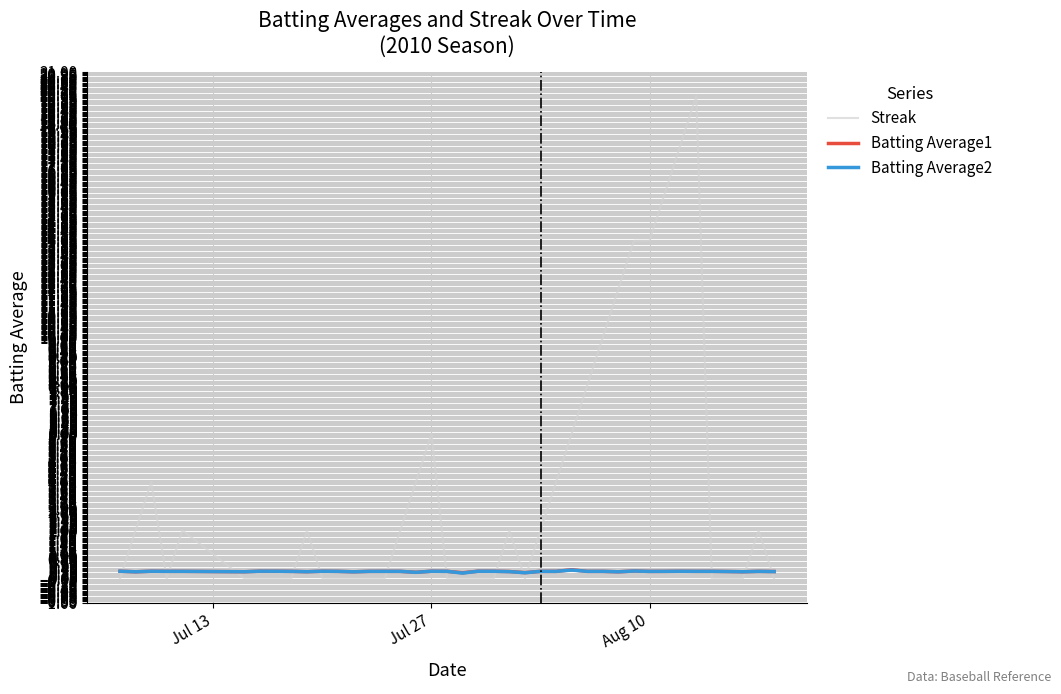

Which series has the widest spread of values?

Streak